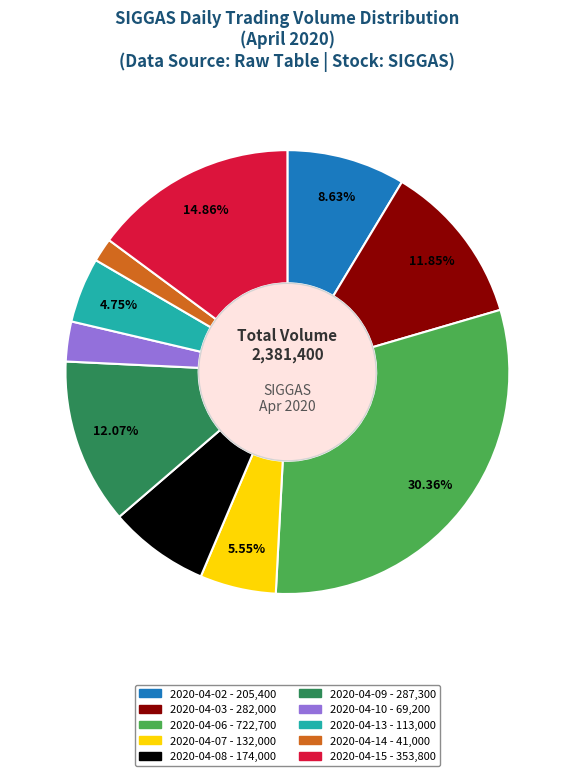

To the nearest percent, what is the average slice percentage?

10%